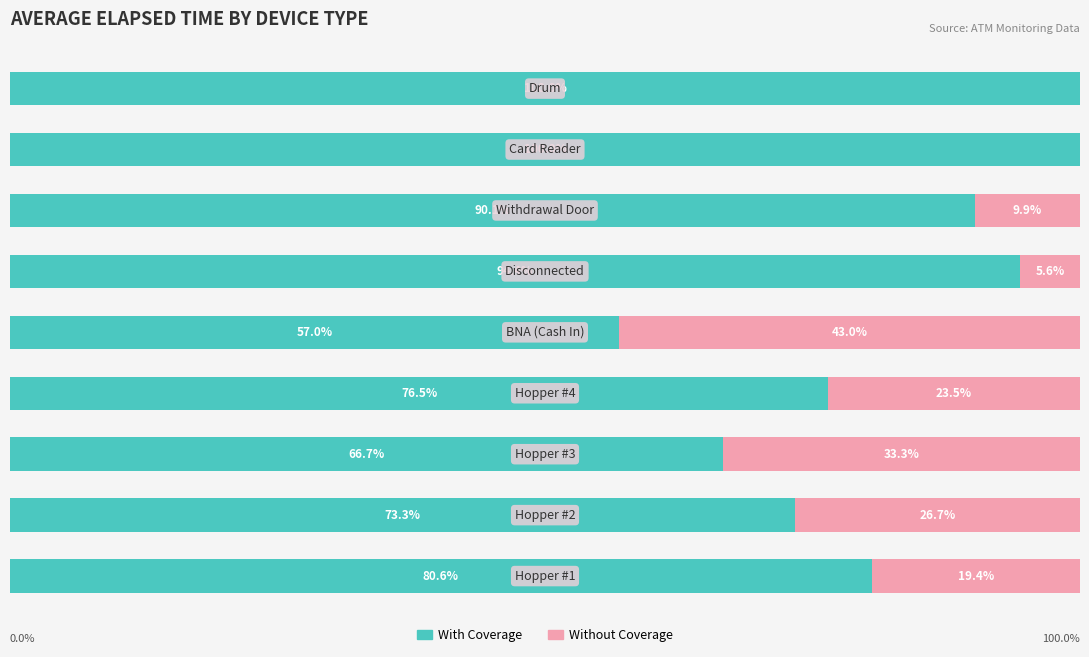

What is the minimum value for With Coverage?

57.0